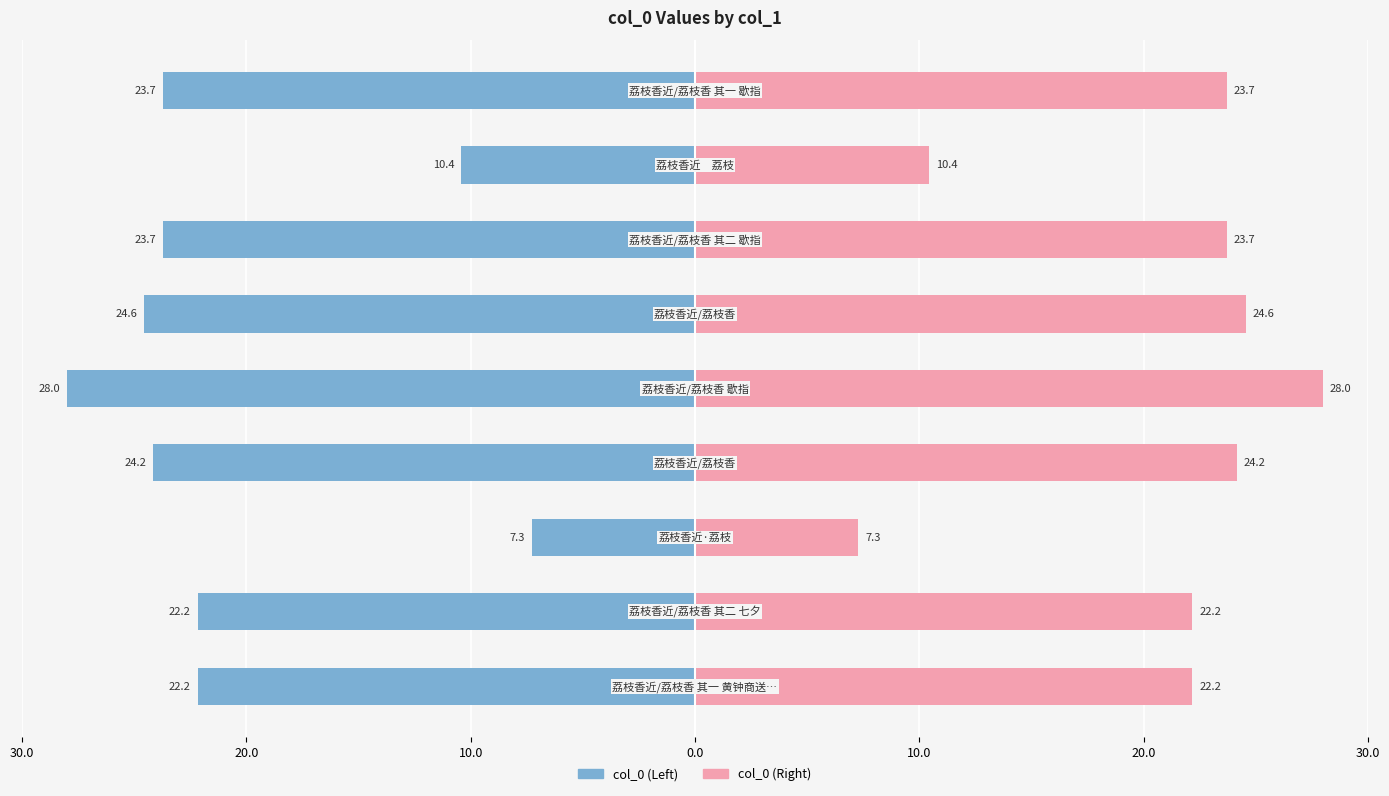

What are all the series names shown in the legend?

col_0 (Left), col_0 (Right)